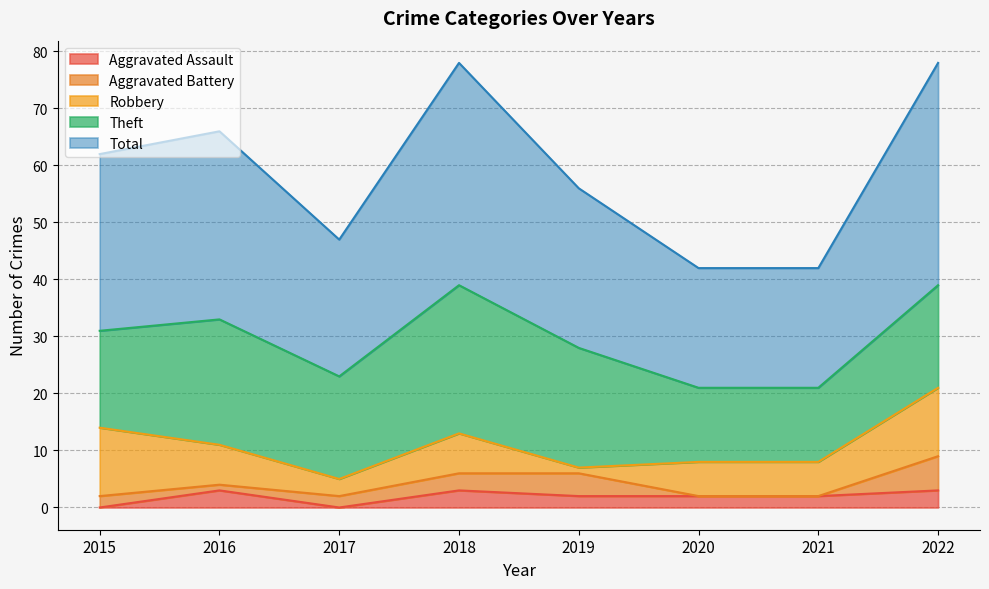

Reading left to right, list all the values displayed in this chart.

Aggravated Assault: 0	3	0	3	2	2	2	3
Aggravated Battery: 2	1	2	3	4	0	0	6
Robbery: 12	7	3	7	1	6	6	12
Theft: 17	22	18	26	21	13	13	18
Total: 31	33	24	39	28	21	21	39